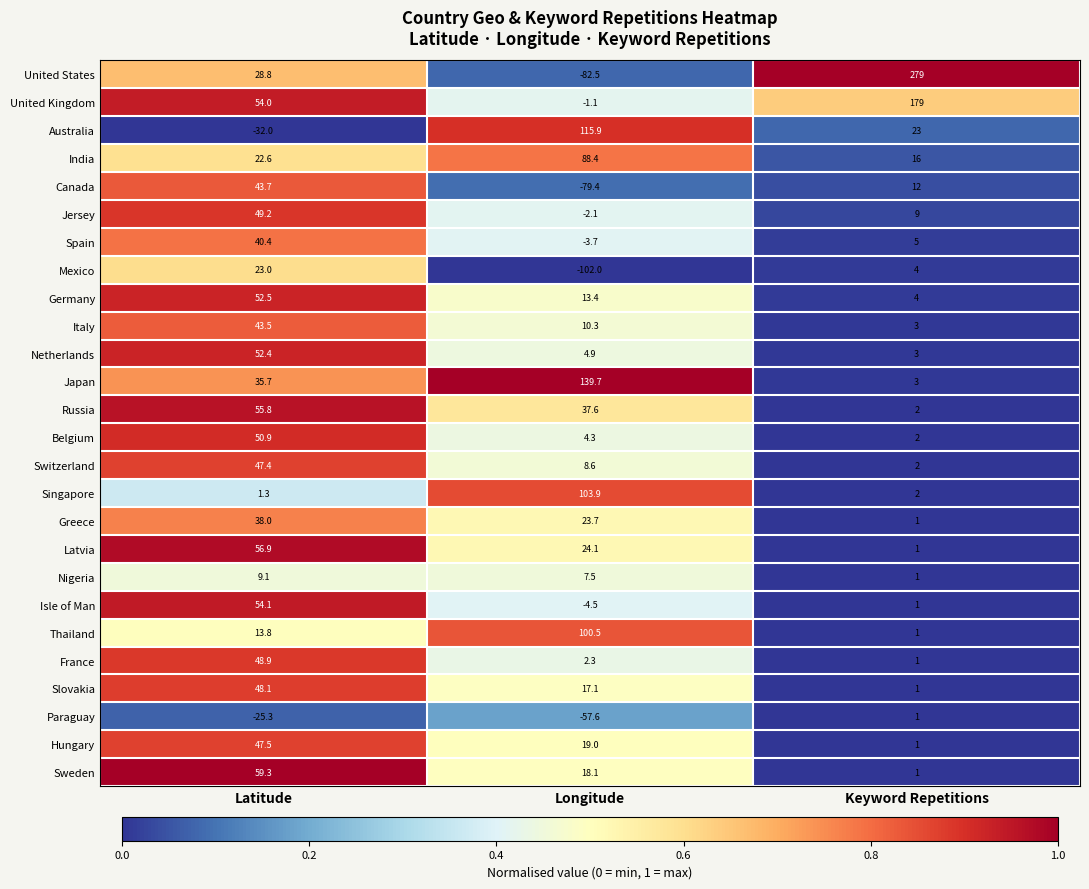

Which category has the highest value across all series?

Keyword Repetitions